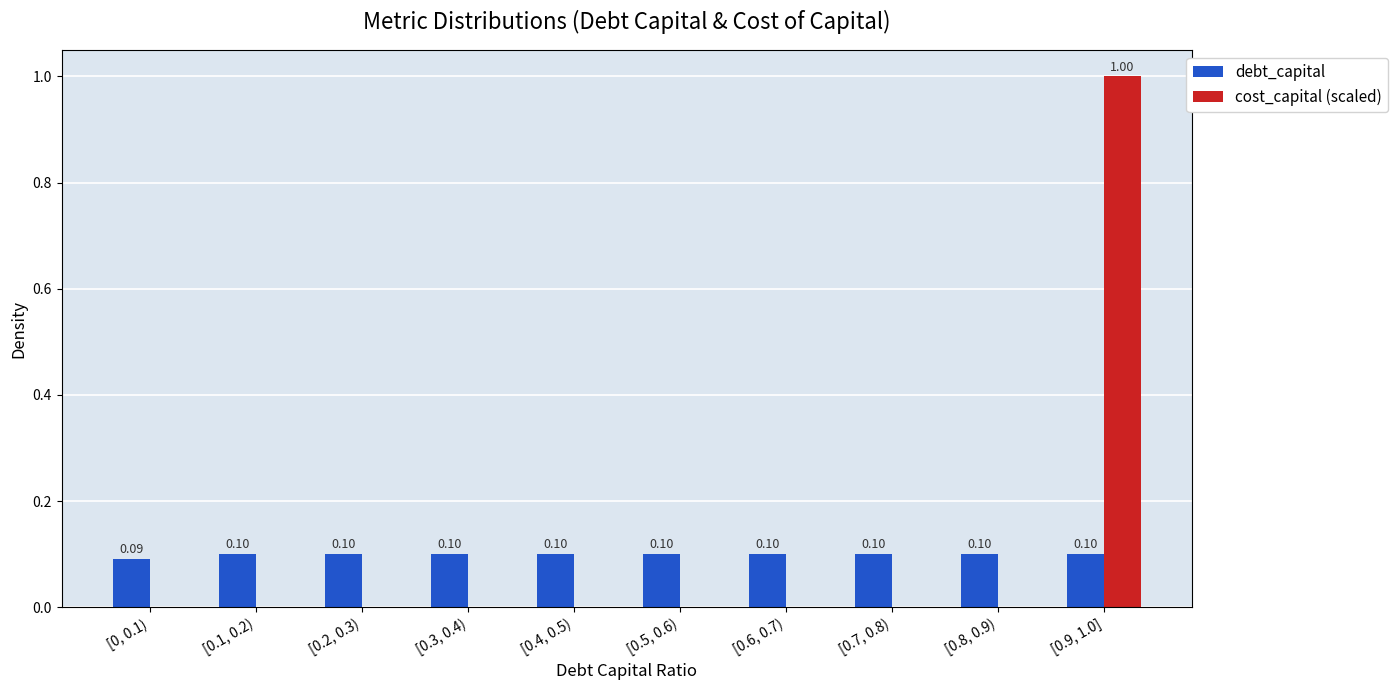

Is the value of debt_capital at [0.8, 0.9) greater than the value of cost_capital (scaled) at [0.4, 0.5)?

Yes